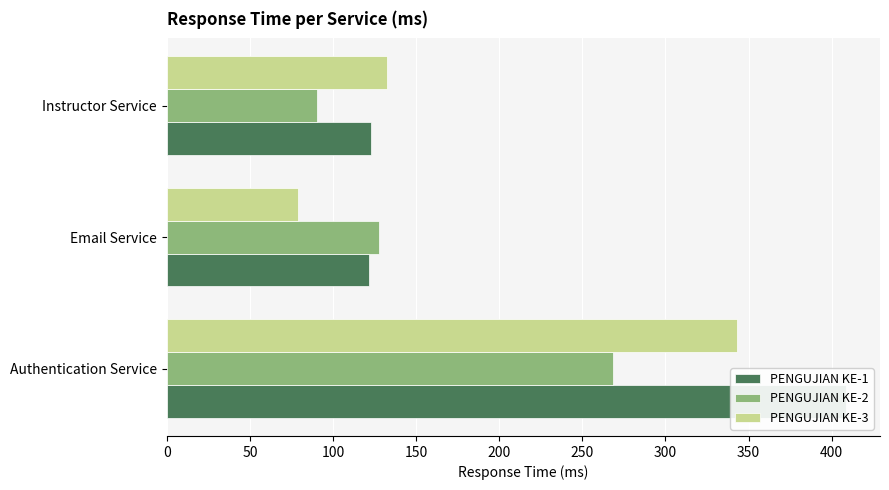

What are all the series names shown in the legend?

PENGUJIAN KE-1, PENGUJIAN KE-2, PENGUJIAN KE-3